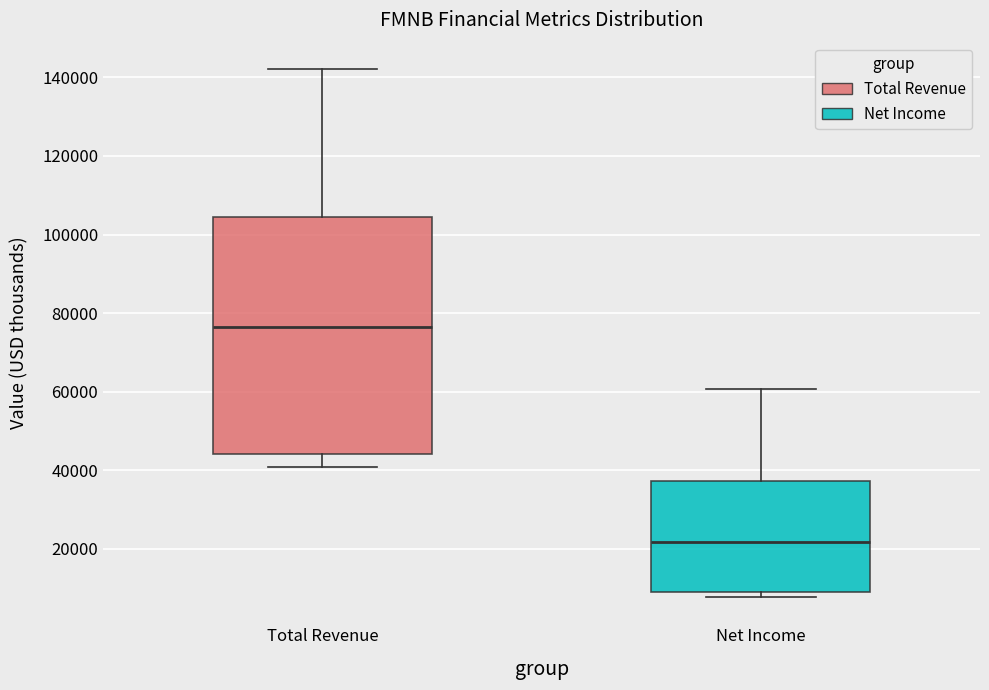

Comparing the boxes themselves (not the whiskers), which one is the tallest?

Total Revenue